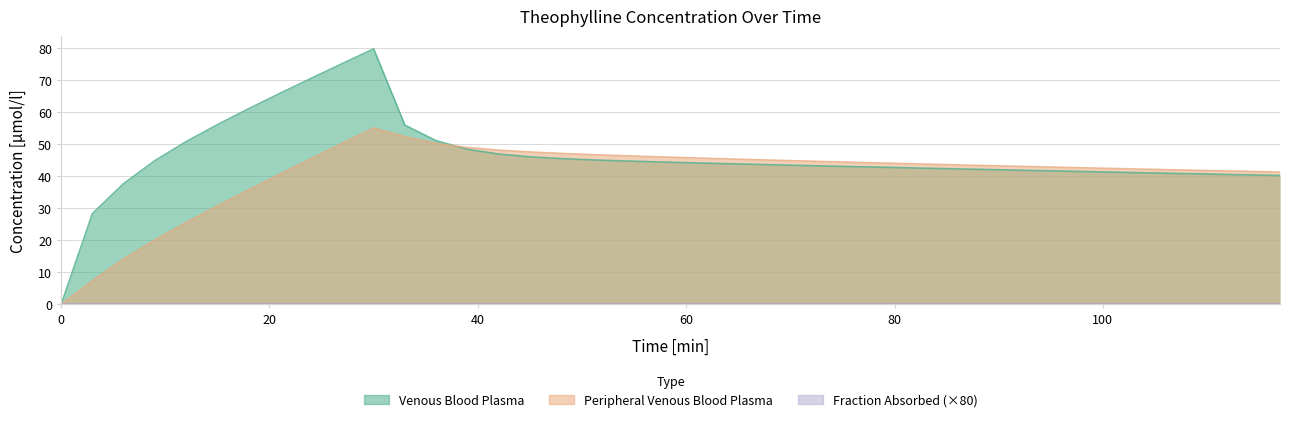

What is the total value across all series at 108?

82.8